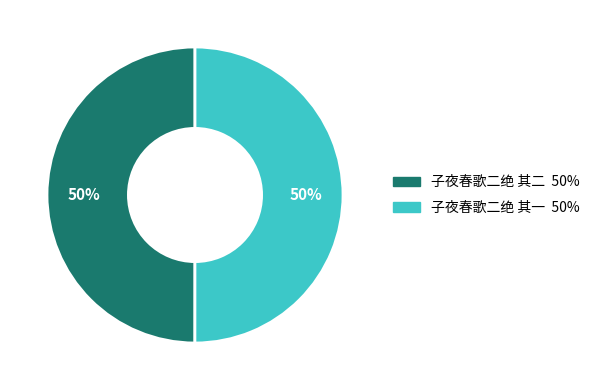

How many segments does this pie chart have?

2